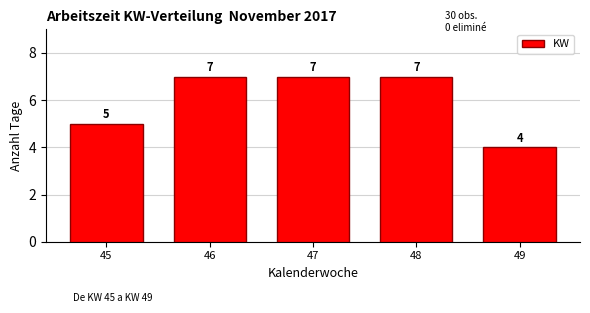

How tall is the bar that spans 46.5 to 47.5 on the x-axis?

7